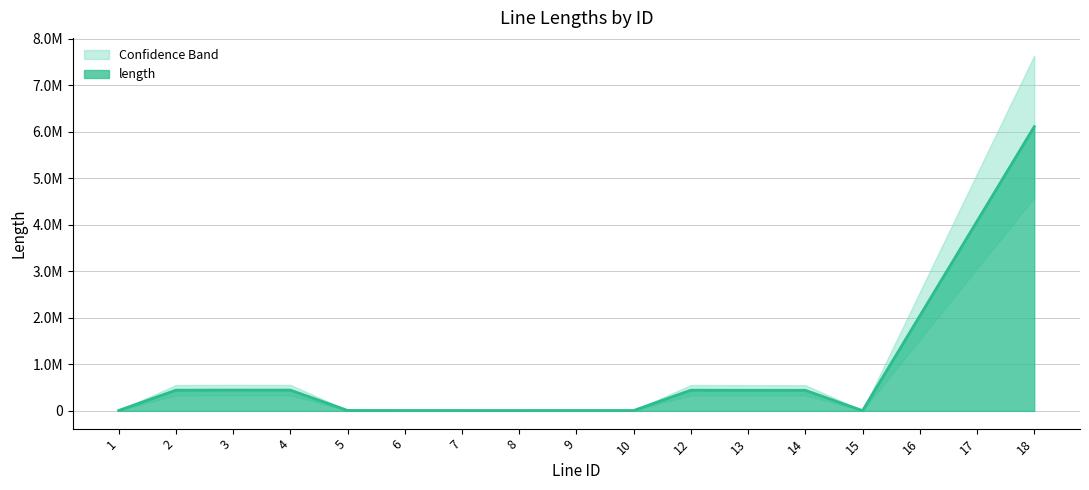

Read the value at 10.

9108.7